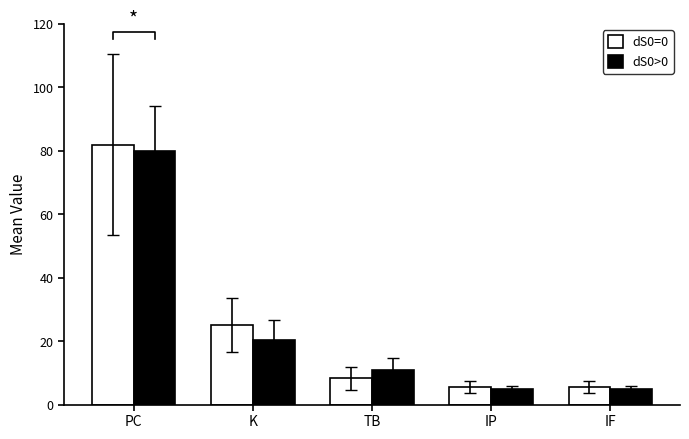

What is the label of the 1st bar from the right?

IF